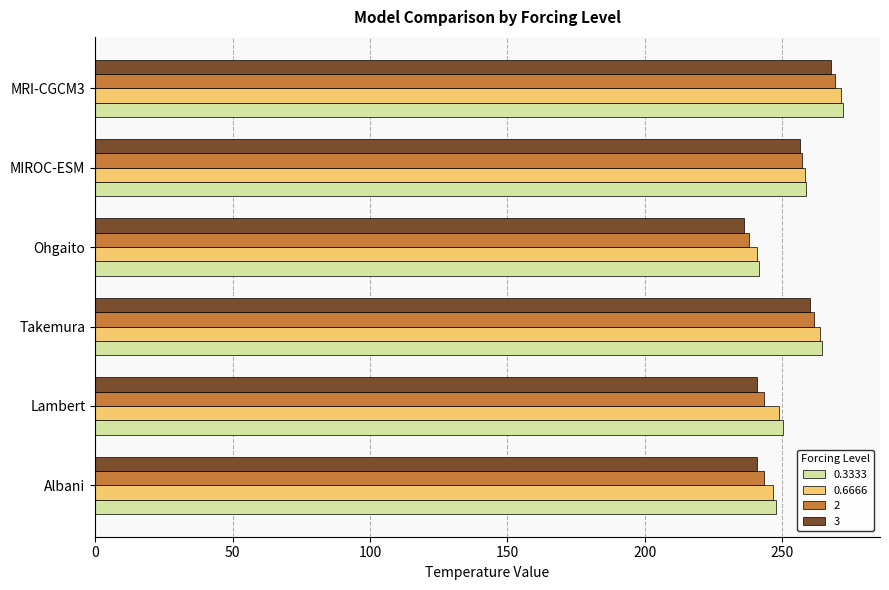

Is it true that 2 equals 269.2 at MRI-CGCM3?

True